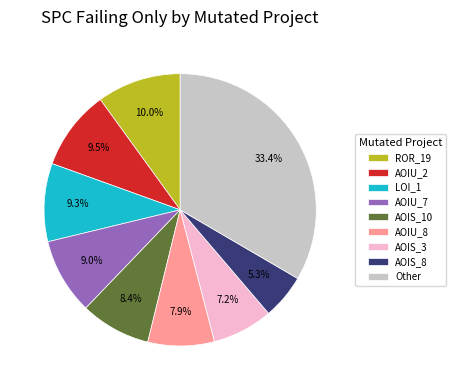

Is there a majority slice in this chart?

No